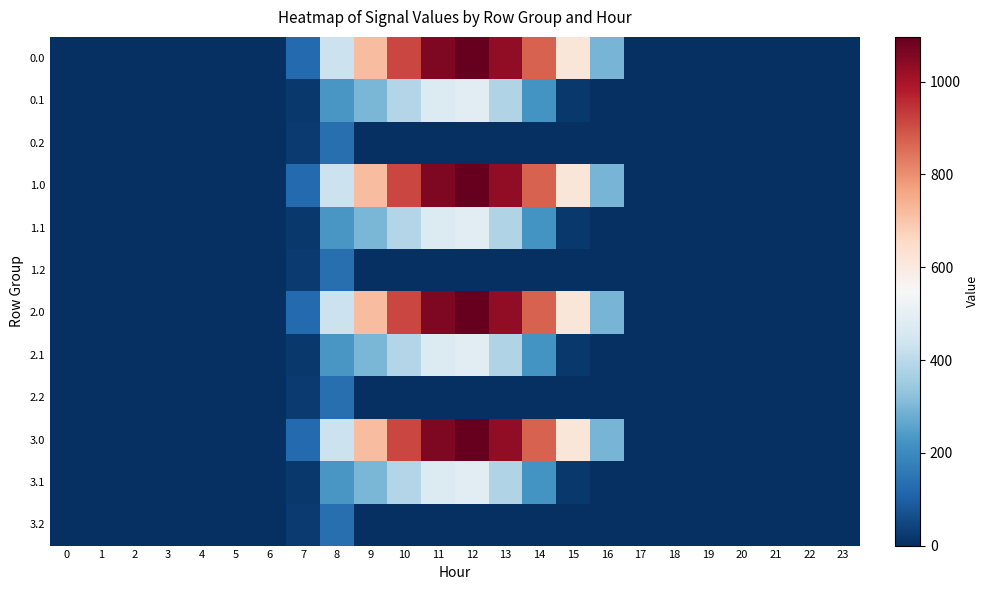

Rank the series at 12 from highest to lowest value.

0.0, 1.0, 2.0, 3.0, 0.1, 1.1, 2.1, 3.1, 0.2, 1.2, 2.2, 3.2